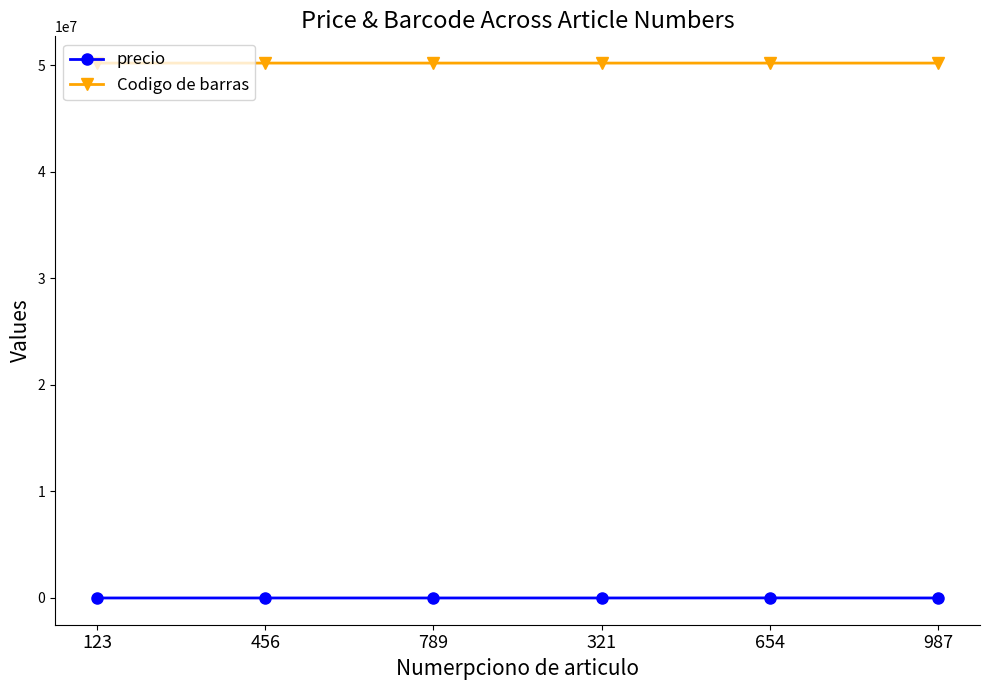

Which series has the largest total across all categories?

Codigo de barras